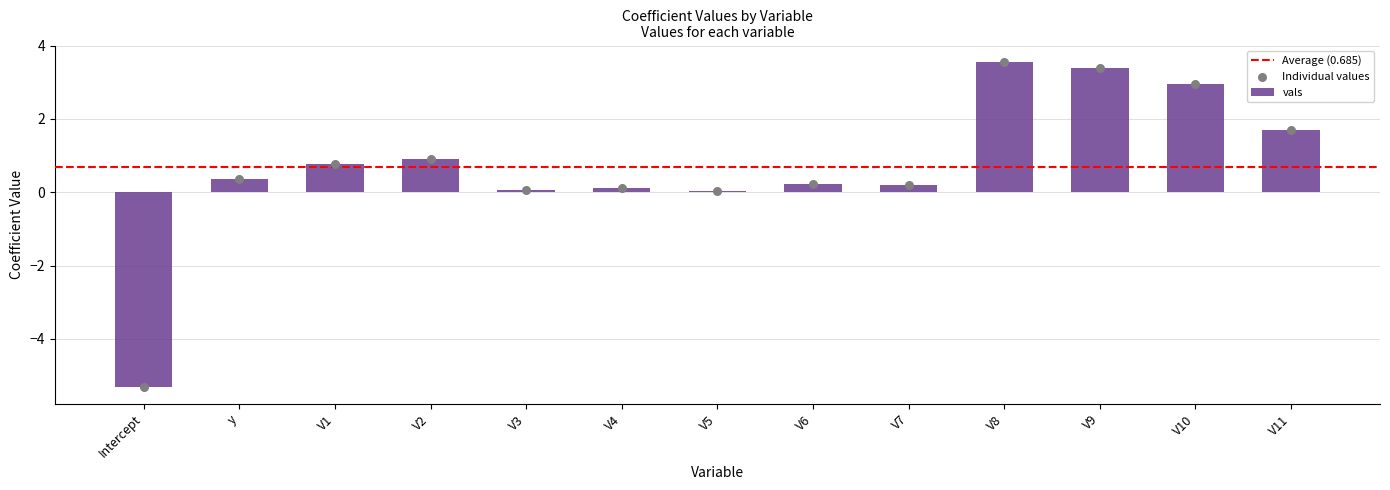

Which has a higher value, V9 or Intercept?

V9